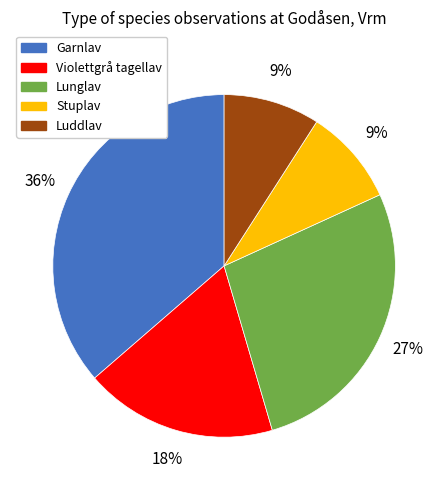

Is there a majority slice in this chart?

No